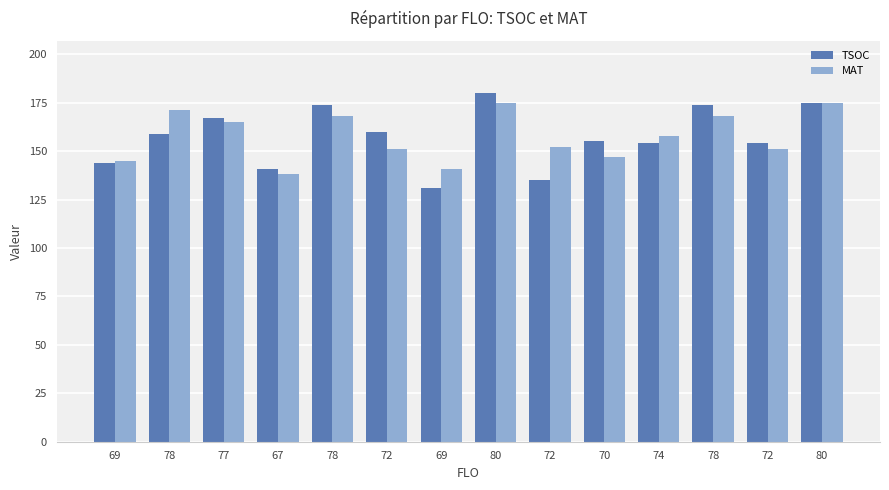

At which label is MAT closest to 156?

74